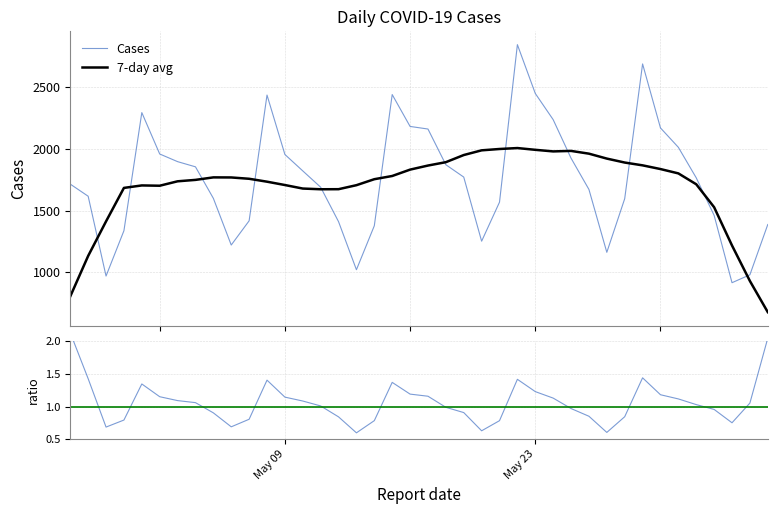

Which series has the widest spread of values?

Cases